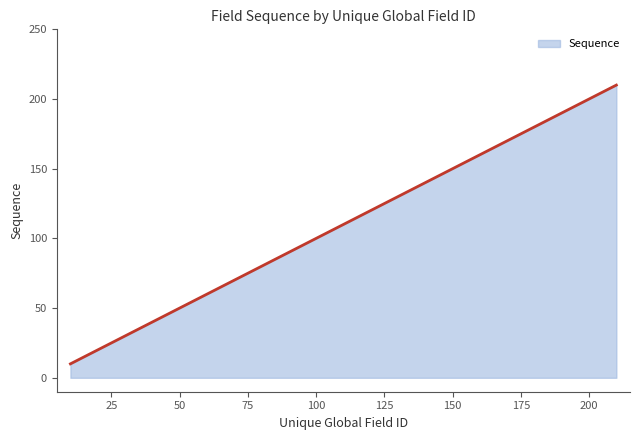

What is the difference between the maximum and minimum values?

200.0